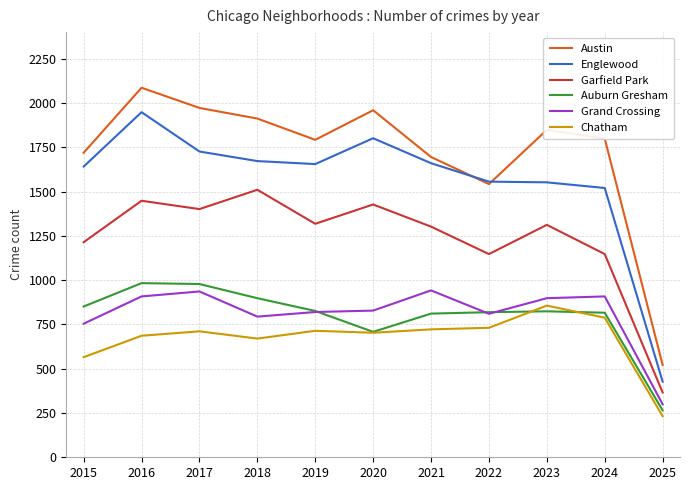

Is it true that Englewood equals 1726 at 2017?

True